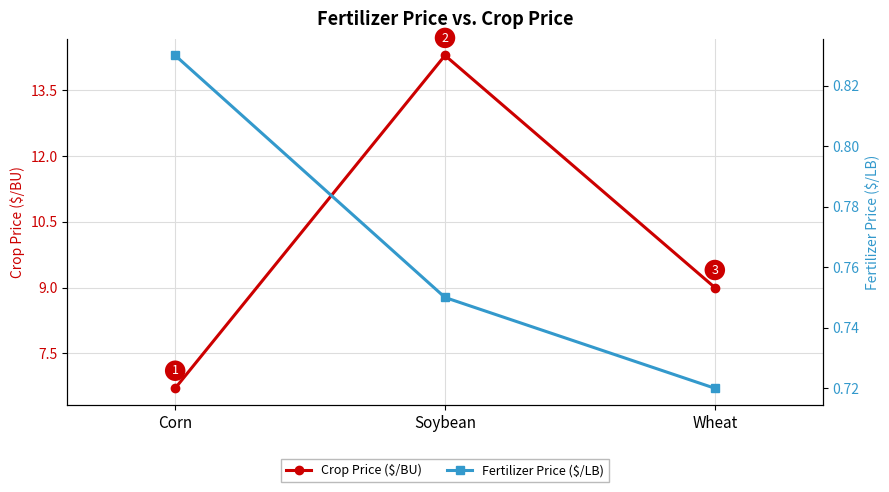

Which series has the largest total across all categories?

Crop Price ($/BU)